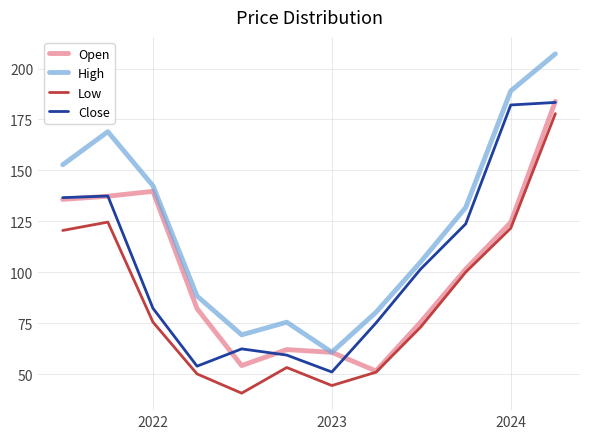

Which series has the largest range (max minus min)?

High